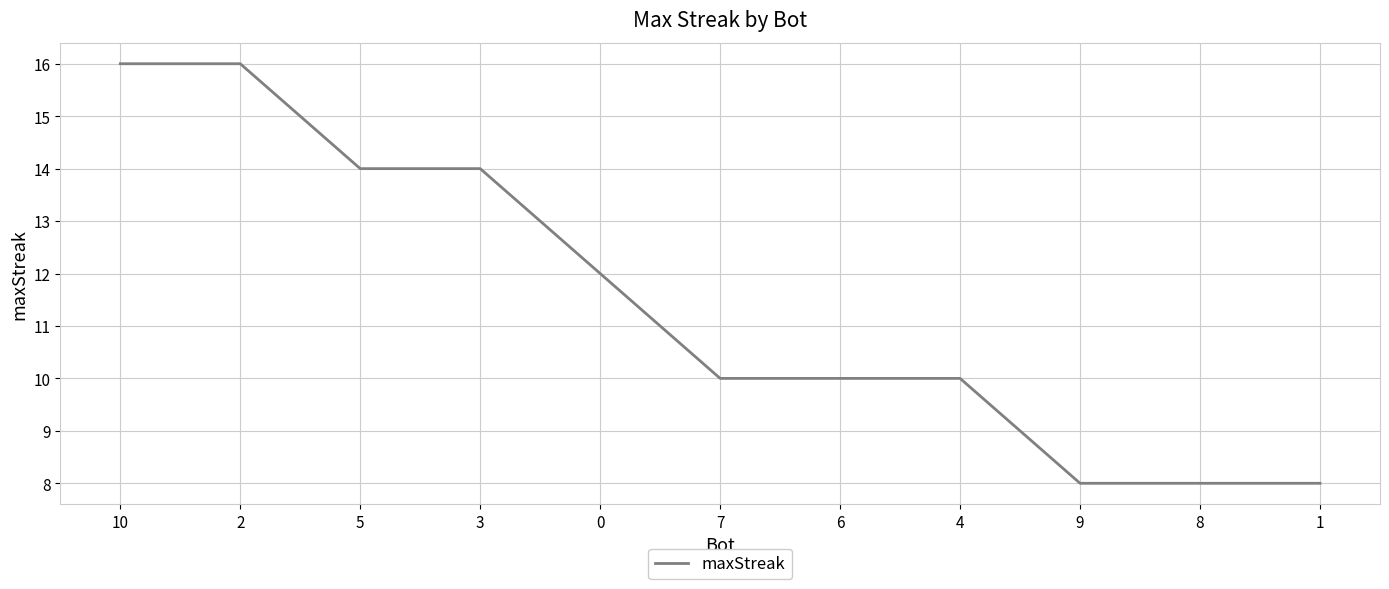

Is this an area chart (filled region under the line)?

No